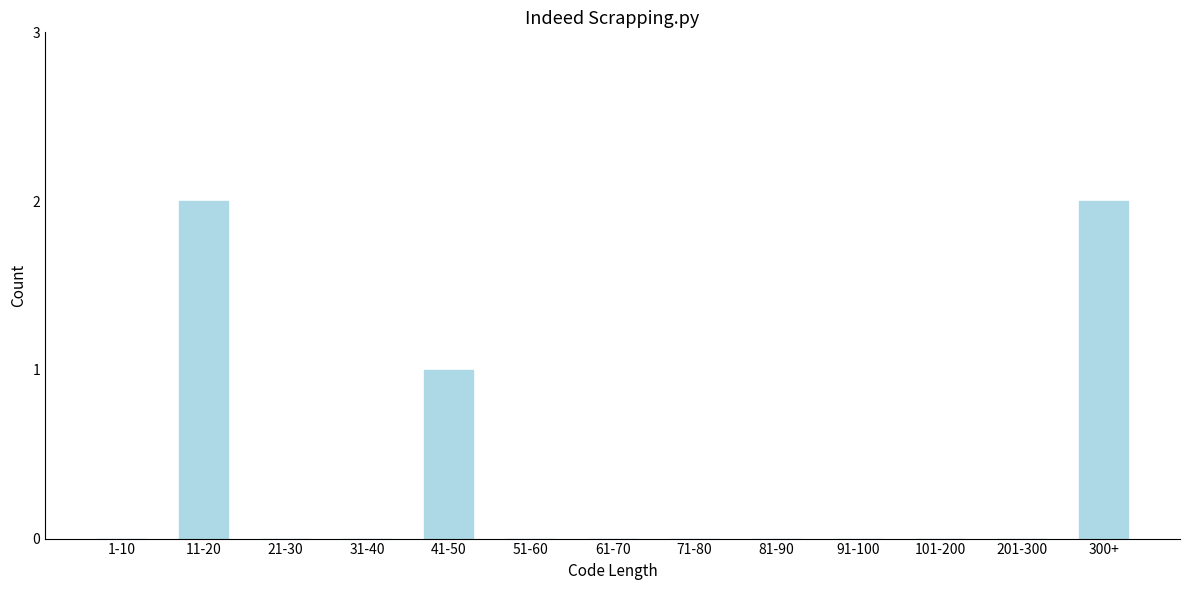

Reading left to right, transcribe all the data shown in this chart.

1-10=0	11-20=2	21-30=0	31-40=0	41-50=1	51-60=0	61-70=0	71-80=0	81-90=0	91-100=0	101-200=0	201-300=0	300+=2